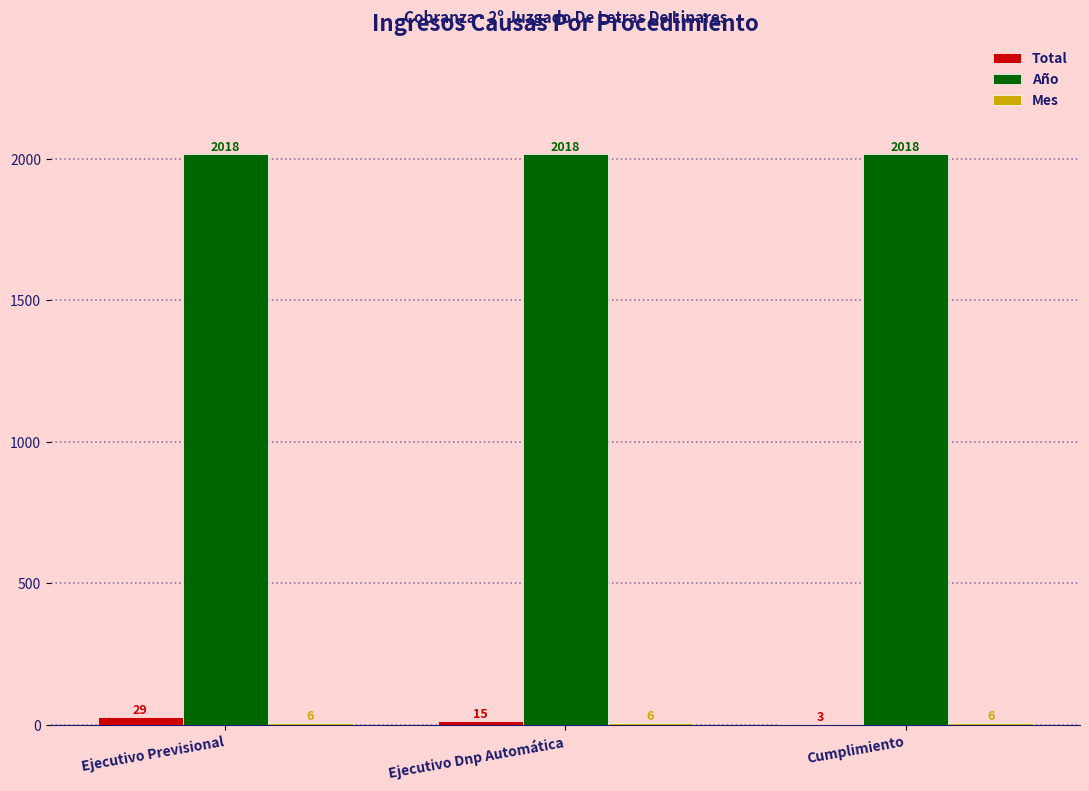

What is the approximate value of Año at Ejecutivo Dnp Automática?

2018